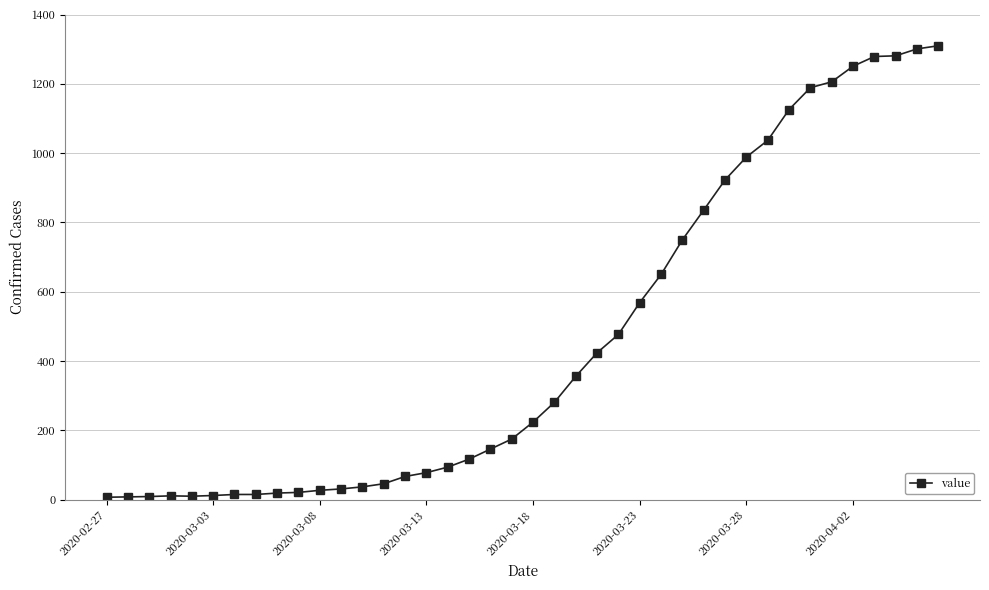

What is the difference between the maximum and second lowest values?

1302